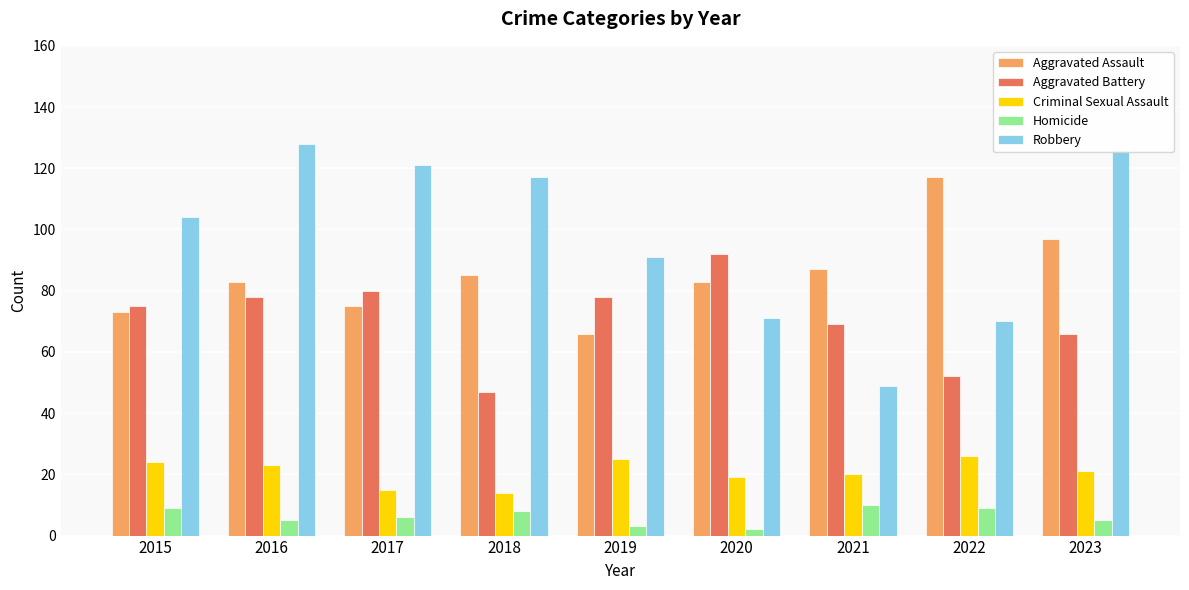

What is the smallest value displayed?

2